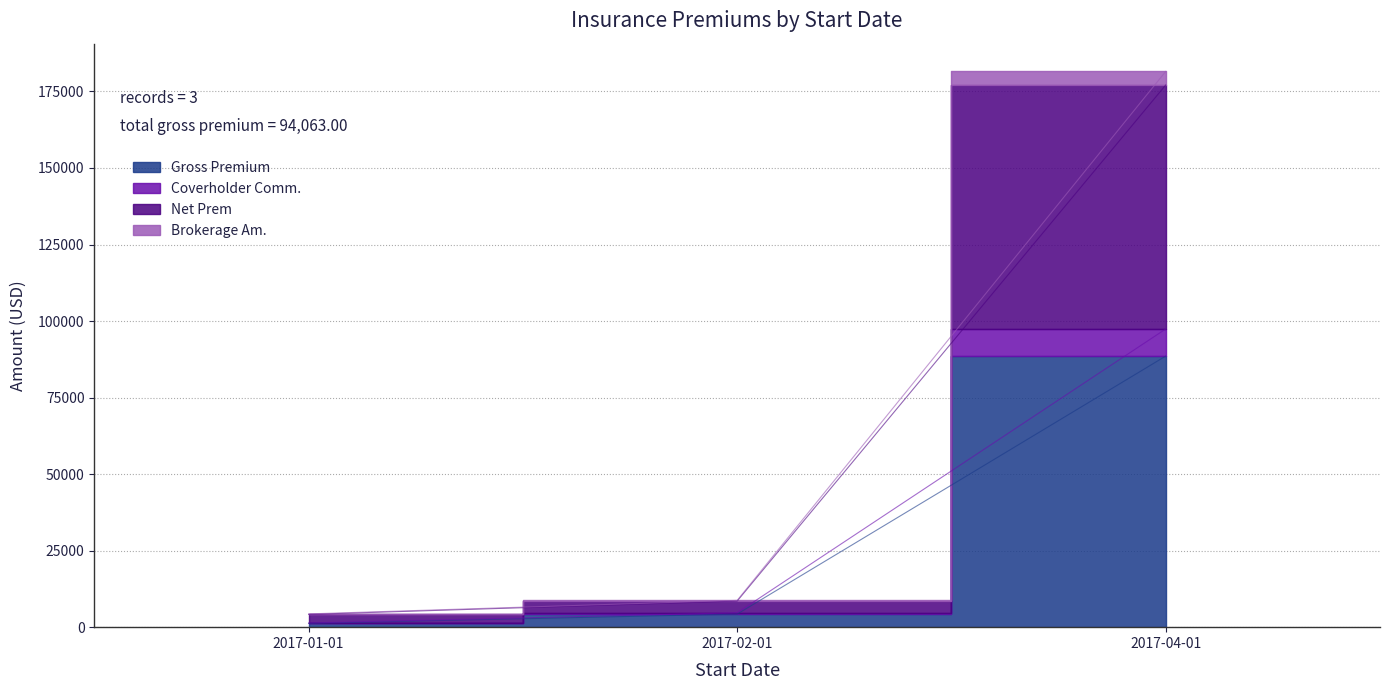

Between 2017-01-01 and 2017-02-01, which is larger?

2017-02-01